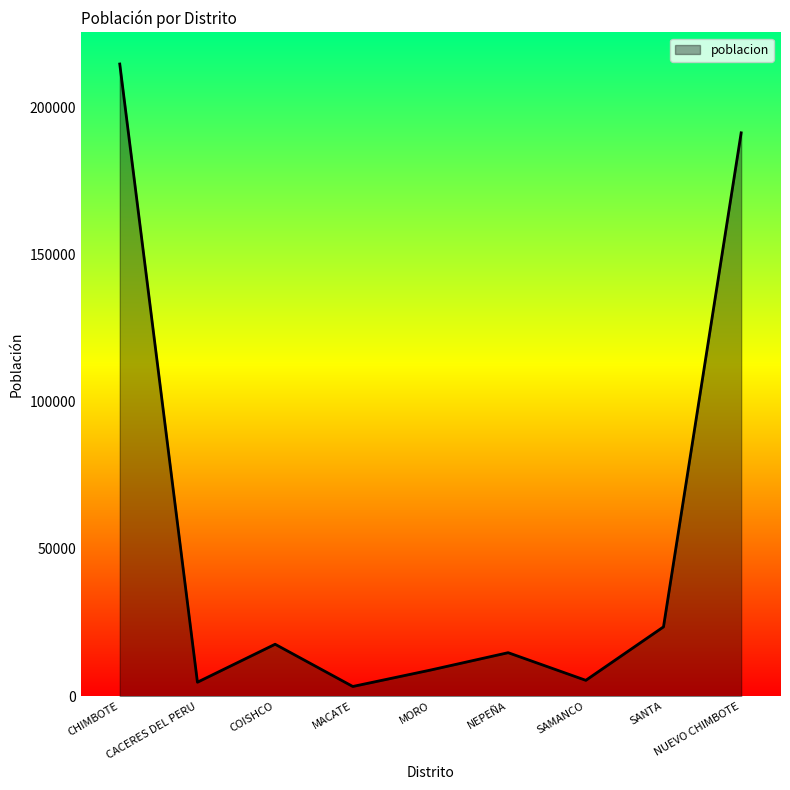

What is the maximum value shown in the chart?

214656